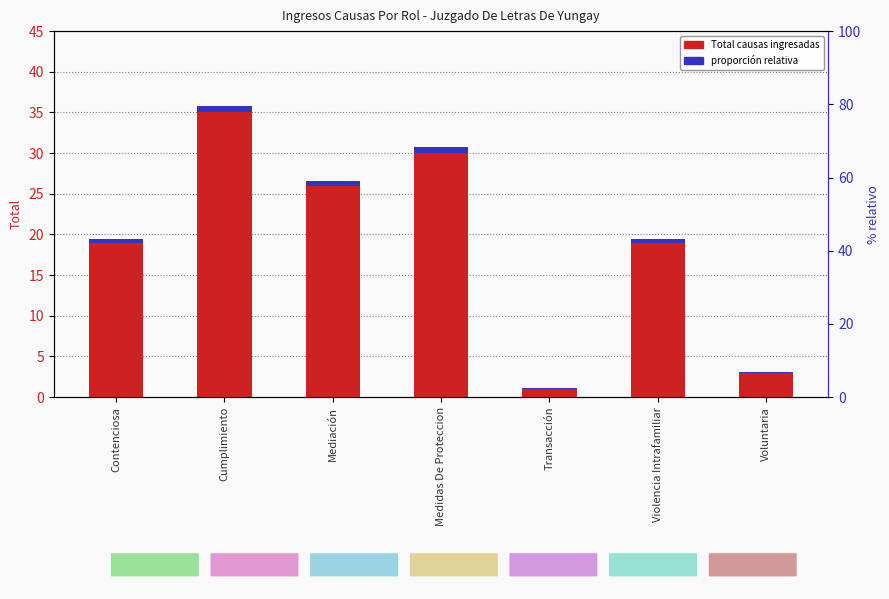

How many groups of bars are there?

7